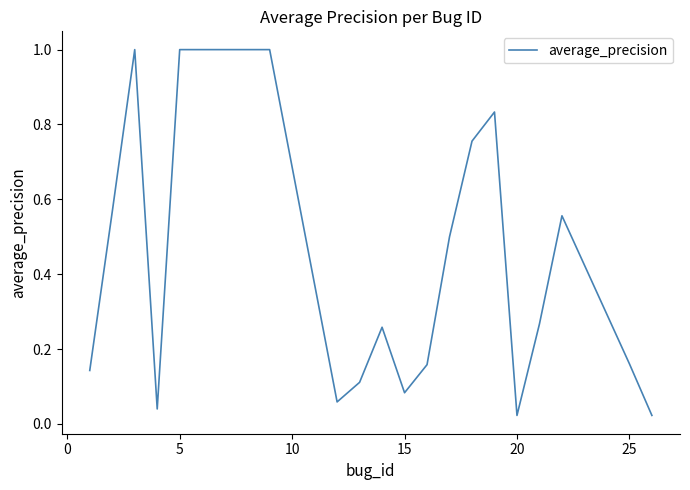

What is the difference between the maximum and minimum values?

1.0